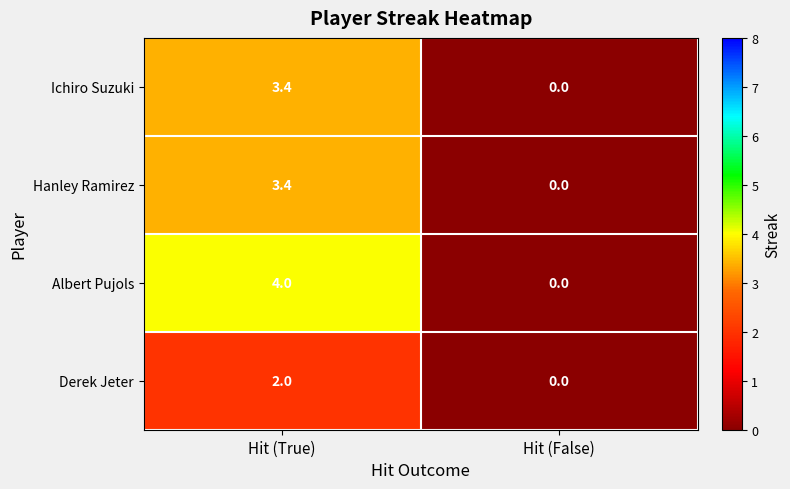

The value of Ichiro Suzuki at Hit (False) is 1.8. True or false?

False